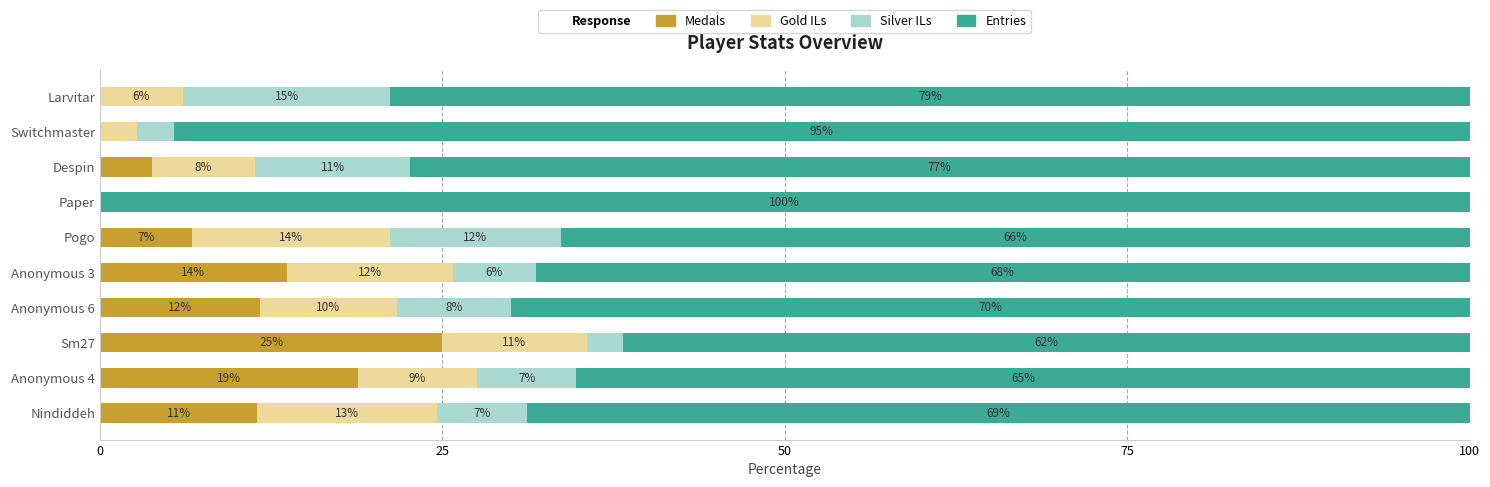

How many groups of bars are there?

10